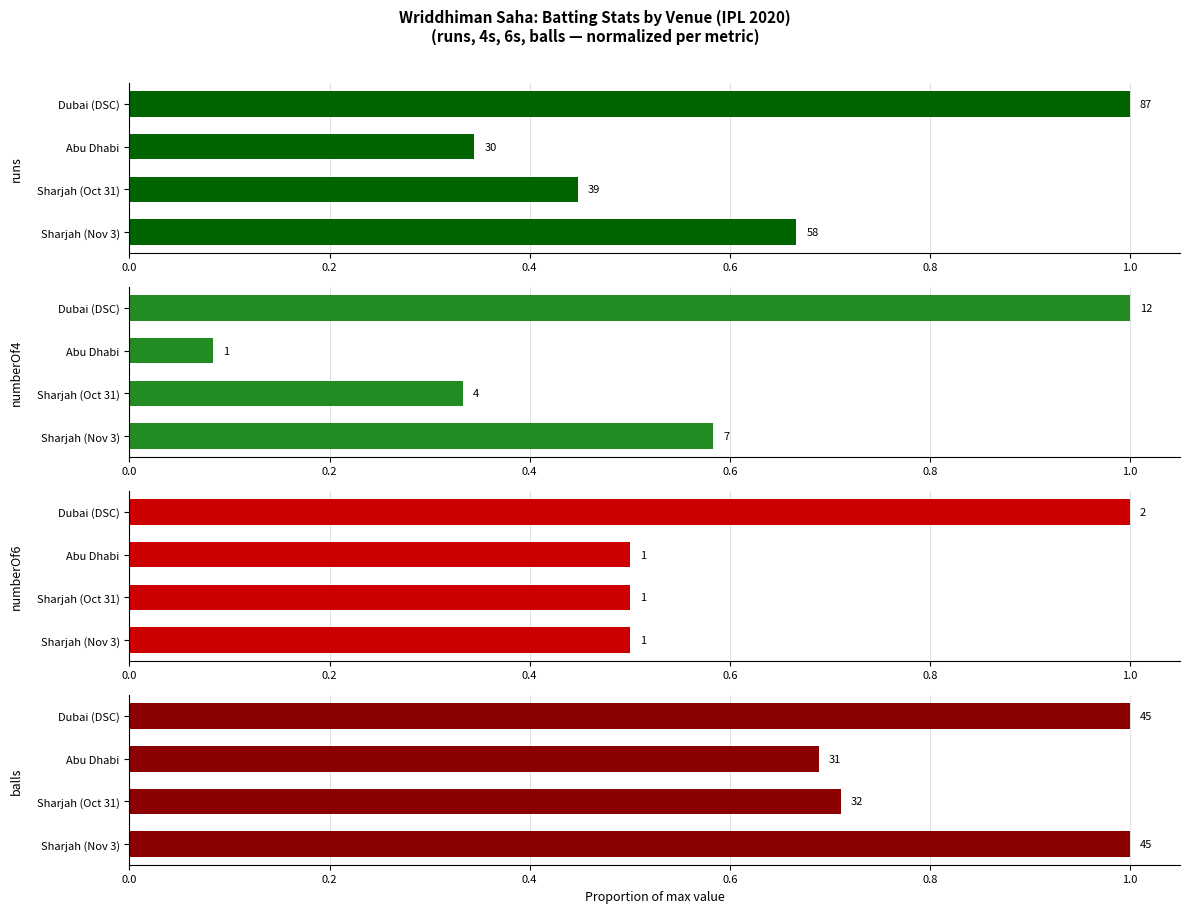

Between Sharjah (Nov 3) and Dubai (DSC), which series saw the biggest shift?

numberOf6